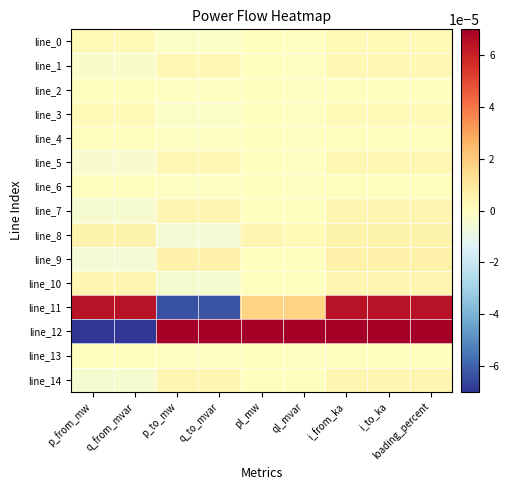

At which category does the chart reach its peak across all series?

p_to_mw